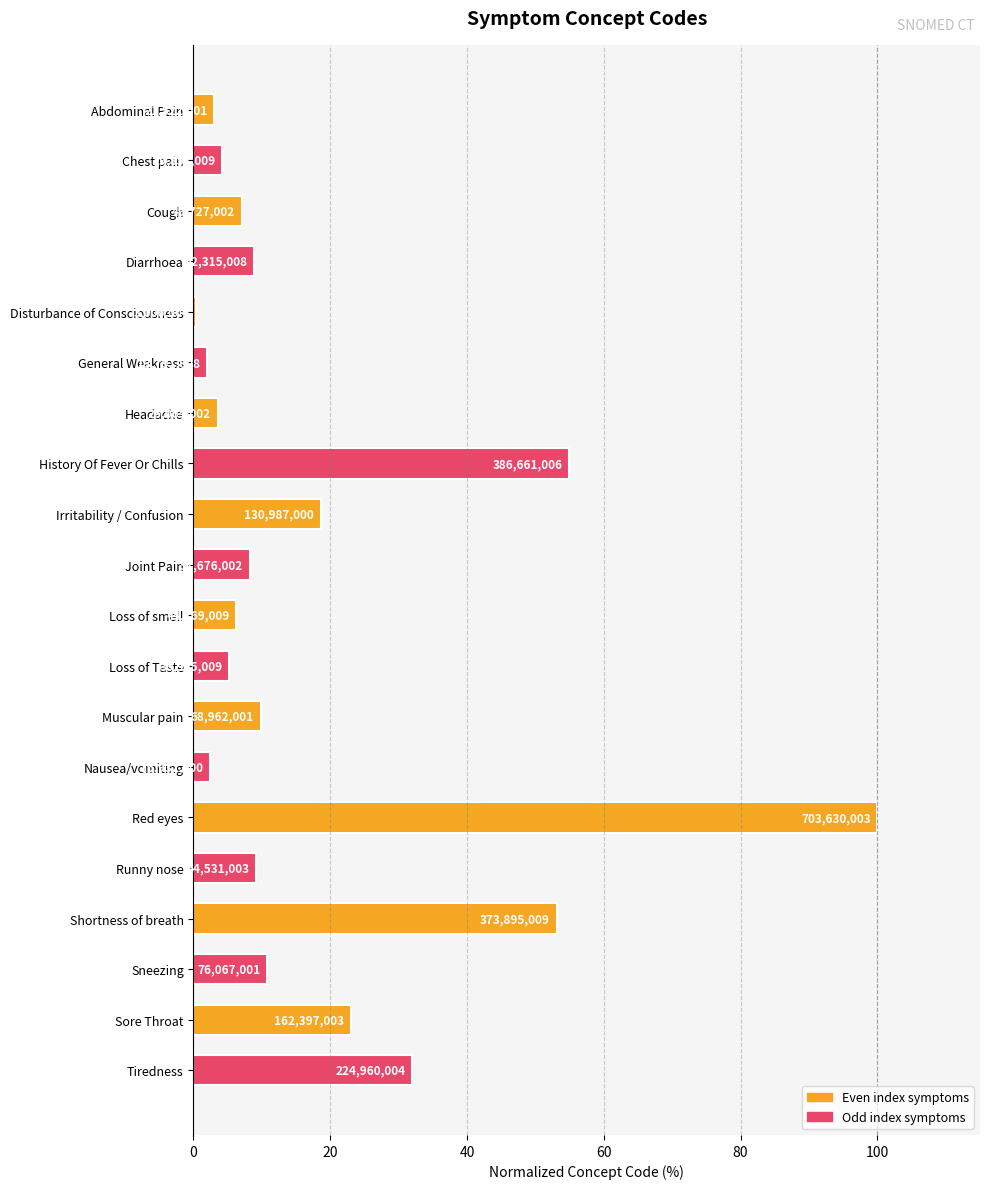

Are the bars grouped side by side (vs. stacked)?

No